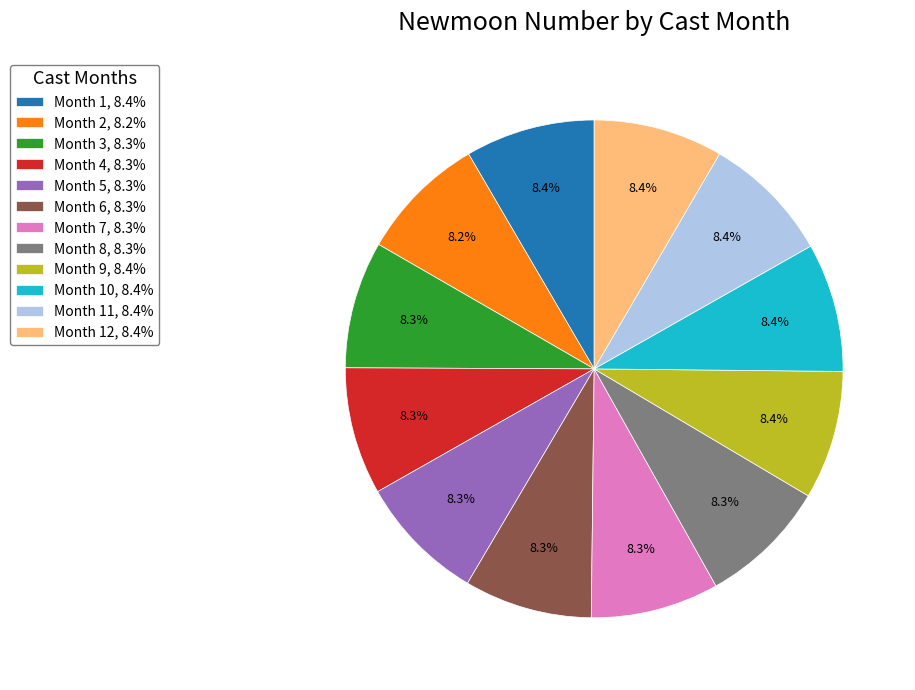

How many slices are in this pie chart?

12